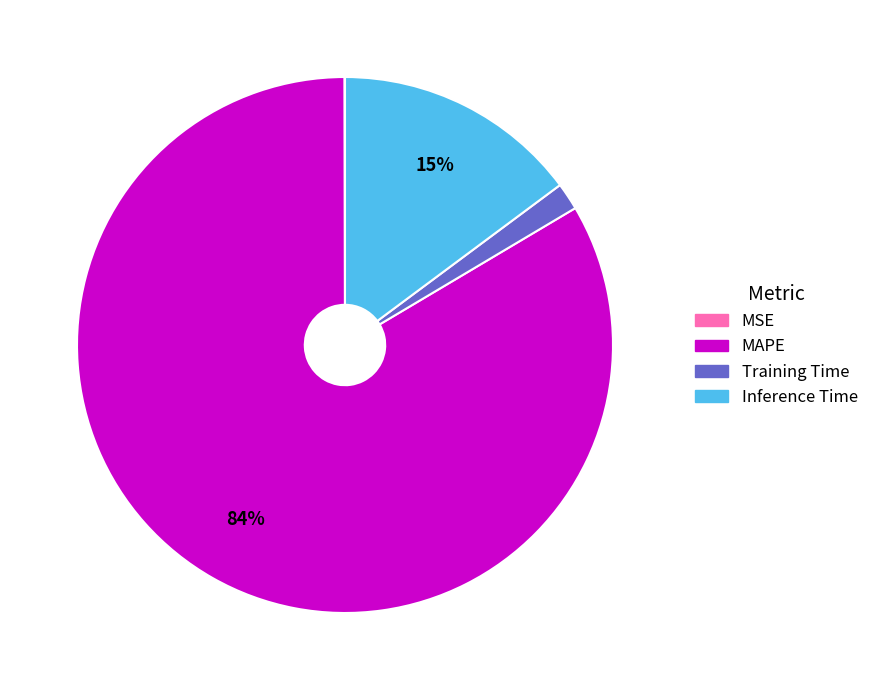

Which category has the biggest portion of the pie?

MAPE